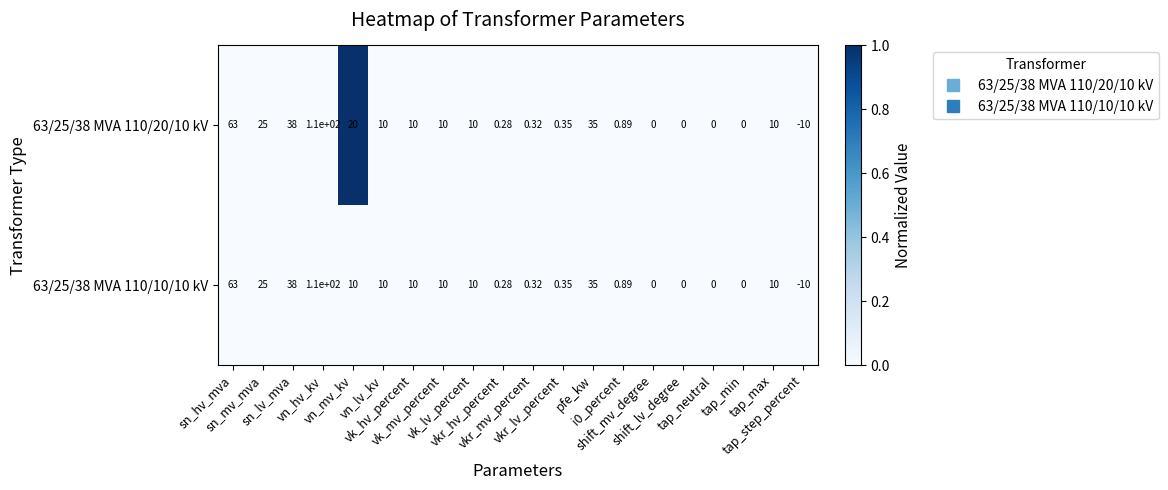

Between vn_hv_kv and vk_hv_percent, which series saw the biggest shift?

63/25/38 MVA 110/20/10 kV